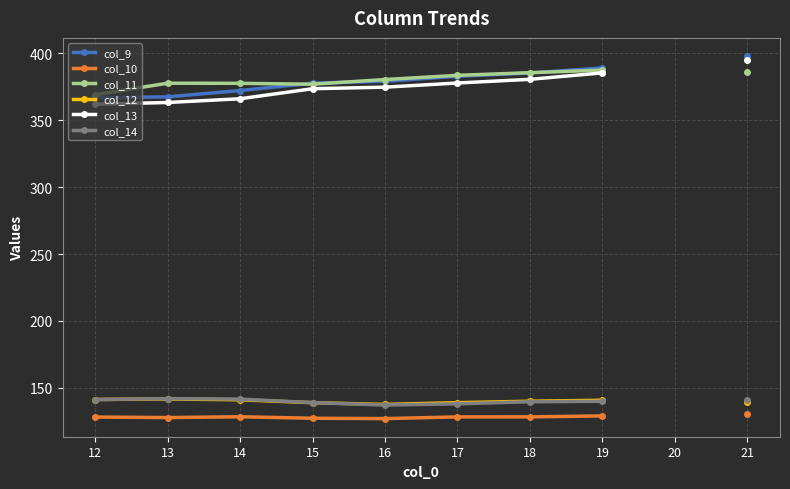

At how many categories does at least one series exceed 331?

9